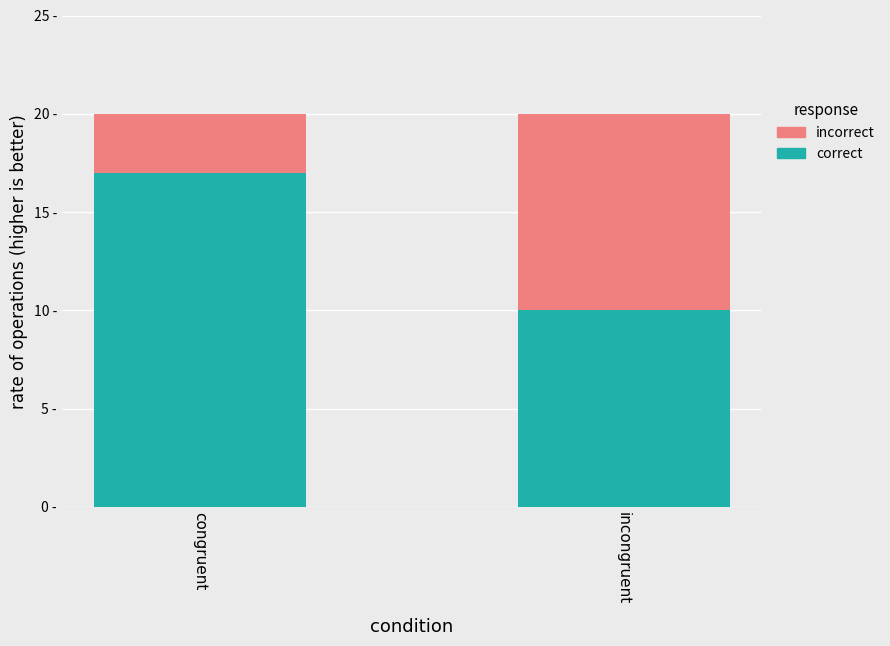

What is the label of the 1st bar from the right?

incongruent